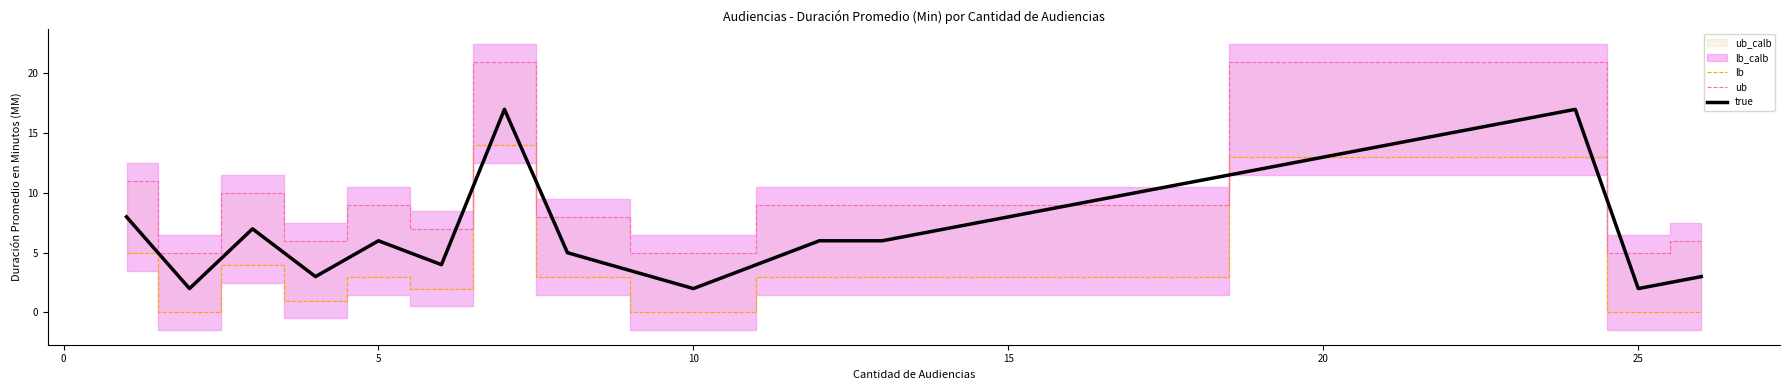

Reading right to left, list all the values displayed in this chart.

lb: 0	0	13	3	3	0	3	14	2	3	1	4	0	5
ub: 6	5	21	9	9	5	8	21	7	9	6	10	5	11
true: 3	2	17	6	6	2	5	17	4	6	3	7	2	8